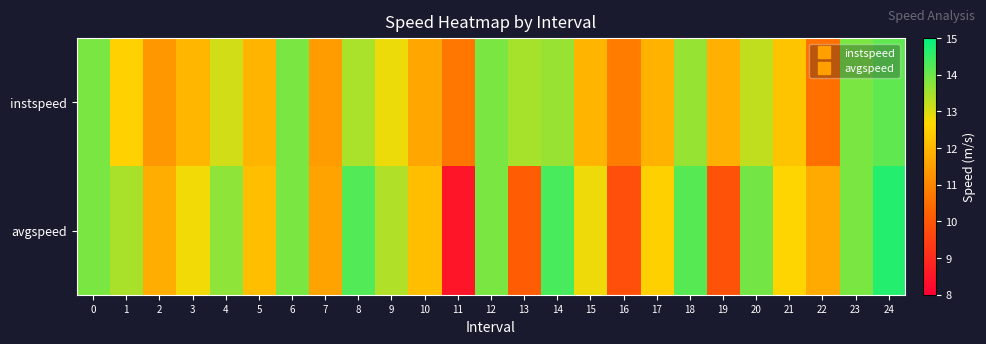

What is the total value across all series at 1?

26.0